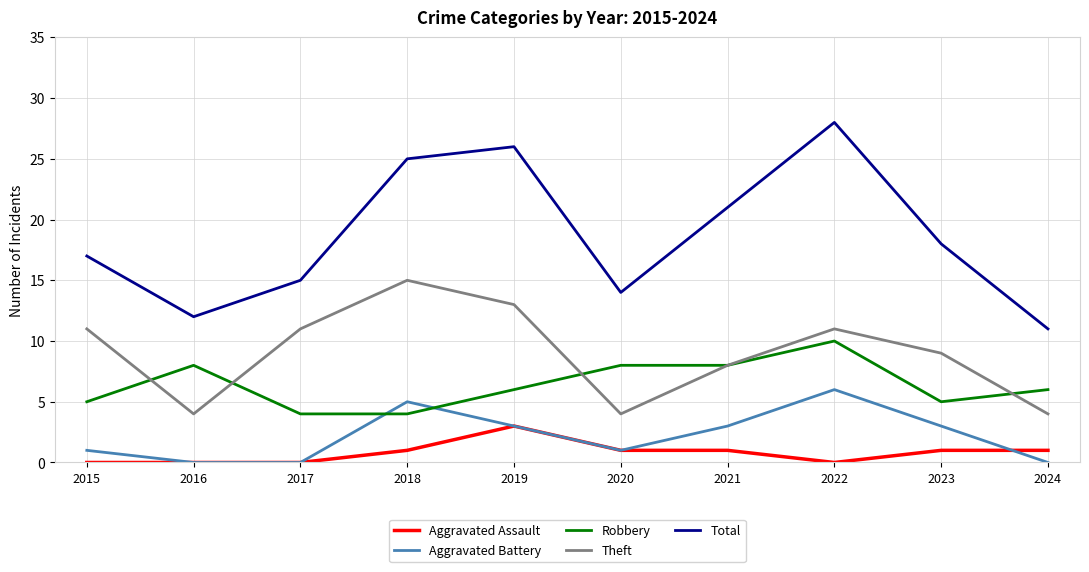

Is the value of Aggravated Assault at 2020 greater than the value of Total at 2024?

No